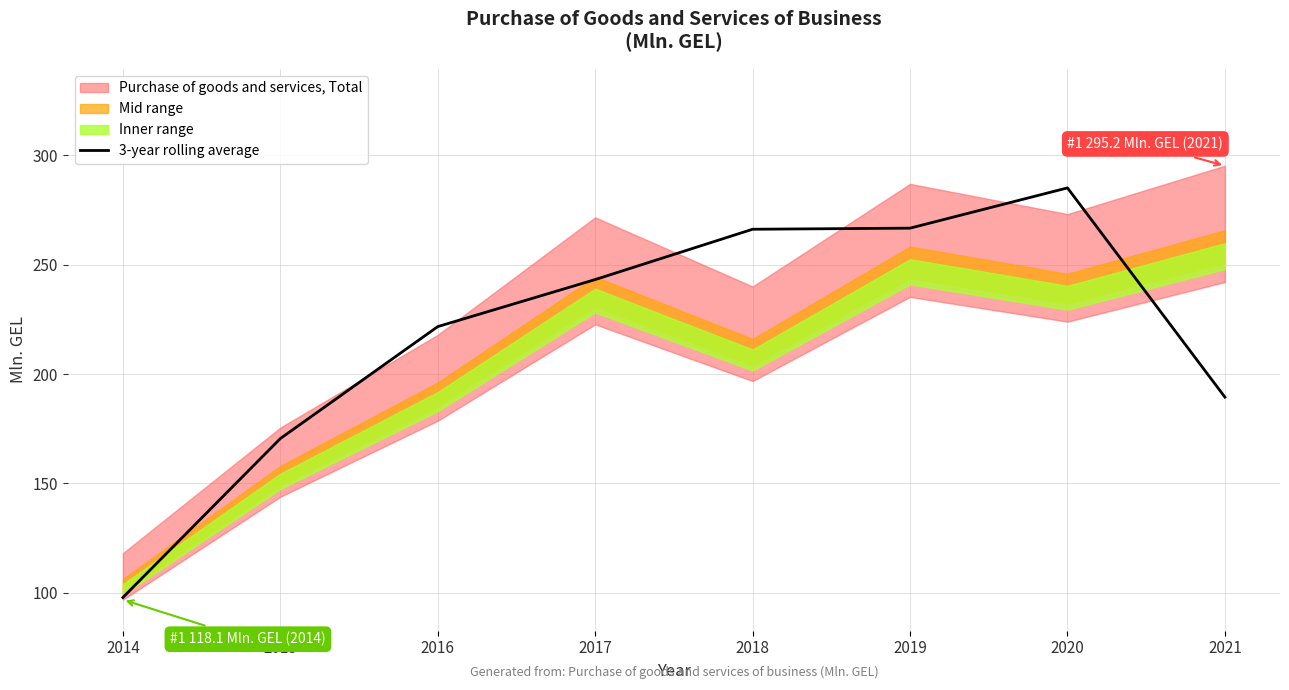

Which label corresponds to the smallest value in the chart?

2014